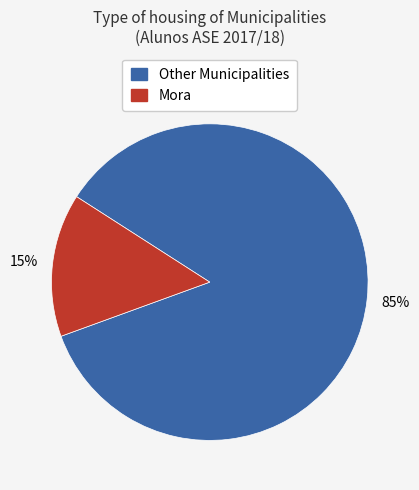

To the nearest percent, what is the average slice percentage?

50%